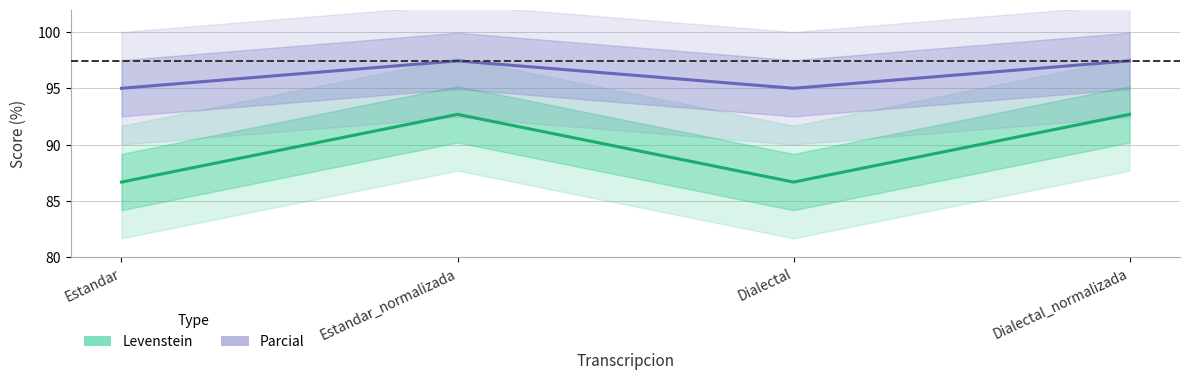

True or false: Levenstein has a value of 92.7 at Estandar_normalizada.

True